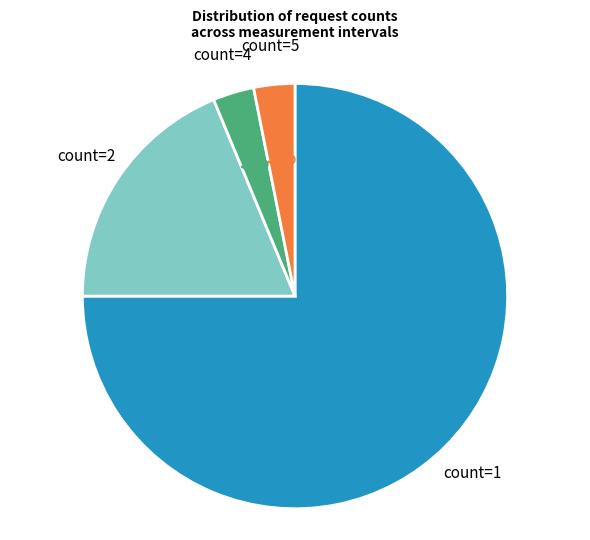

To the nearest percent, what is the difference between the largest and smallest slice percentages?

72%